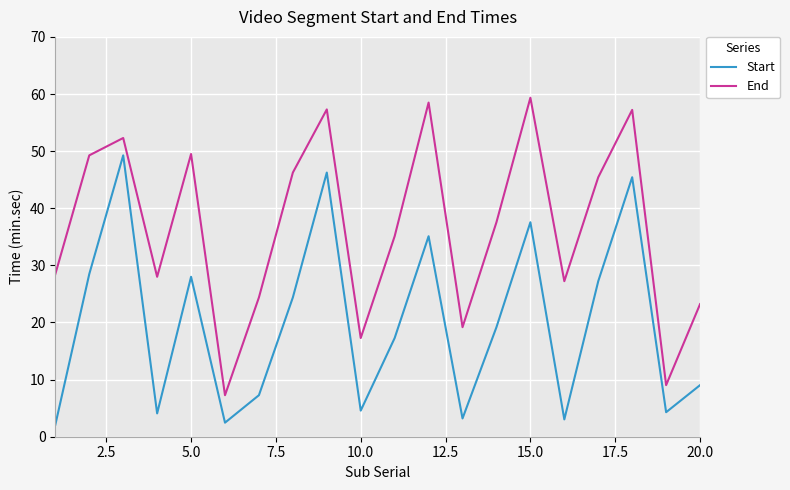

True or false: Start and End cross at least once.

False